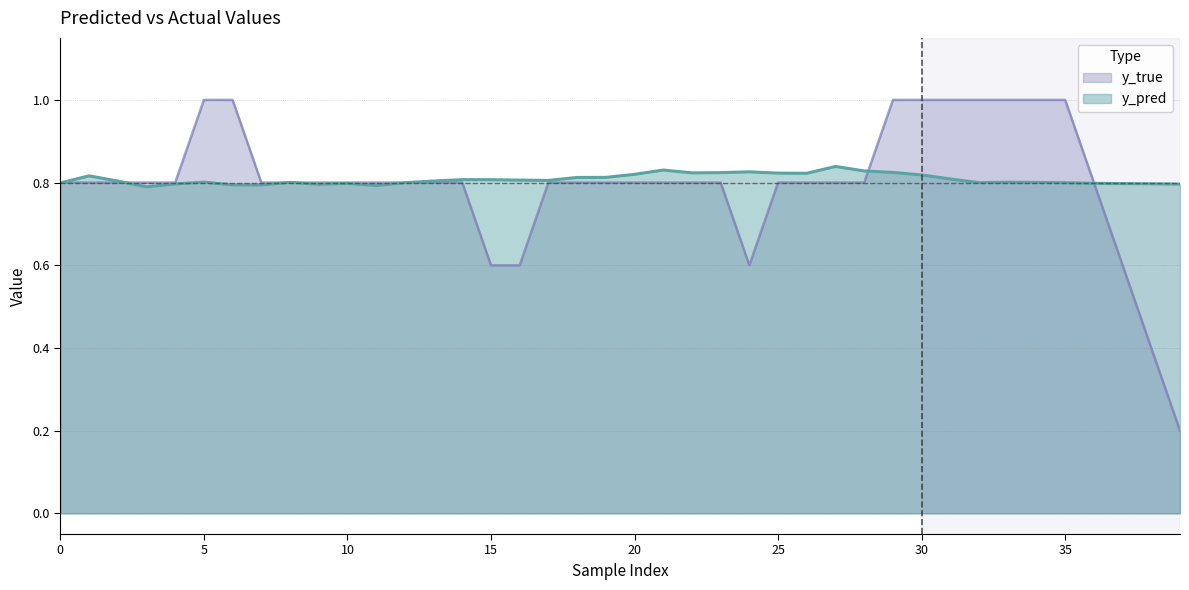

How many interior local peaks does the y_pred series have?

13